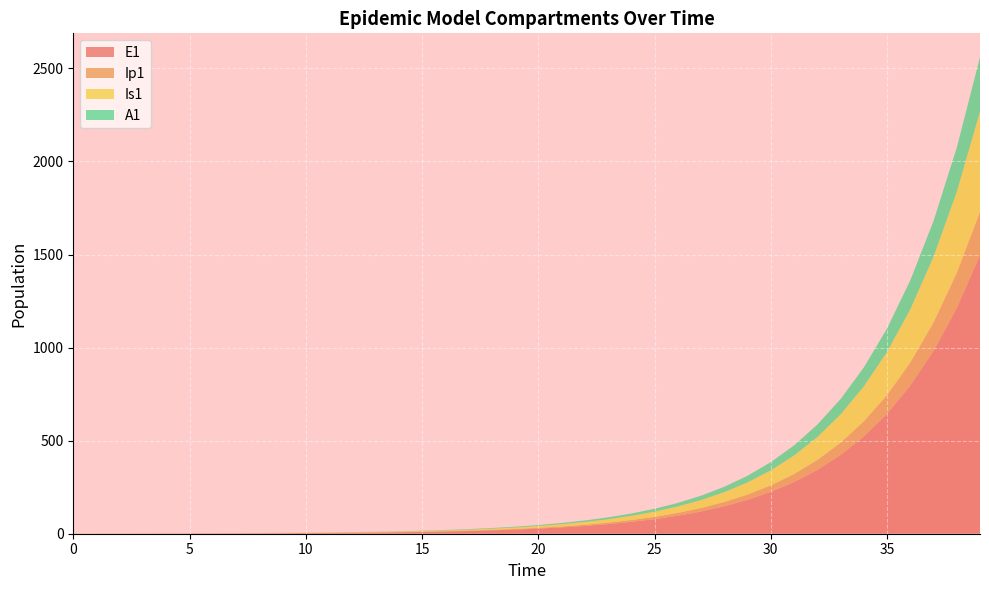

Reading left to right, list all the values displayed in this chart.

E1: 0=0.0	1=0.3	2=0.5	3=0.7	4=0.9	5=1.1	6=1.4	7=1.8	8=2.2	9=2.7	10=3.3	11=4.1	12=5.1	13=6.2	14=7.7	15=9.5	16=11.8	17=14.5	18=17.9	19=22.1	20=27.3	21=33.7	22=41.6	23=51.4	24=63.4	25=78.3	26=96.7	27=119.4	28=147.4	29=182.0	30=224.6	31=277.3	32=342.4	33=422.7	34=521.8	35=644.2	36=795.3	37=981.8	38=1212.0	39=1496.2
Ip1: 0=0.0	1=0.0	2=0.1	3=0.1	4=0.1	5=0.2	6=0.2	7=0.3	8=0.3	9=0.4	10=0.5	11=0.6	12=0.8	13=1.0	14=1.2	15=1.5	16=1.8	17=2.3	18=2.8	19=3.4	20=4.3	21=5.2	22=6.5	23=8.0	24=9.9	25=12.2	26=15.1	27=18.6	28=22.9	29=28.3	30=35.0	31=43.2	32=53.3	33=65.8	34=81.3	35=100.3	36=123.8	37=152.9	38=188.7	39=233.0
Is1: 0=1.0	1=0.8	2=0.7	3=0.6	4=0.6	5=0.6	6=0.7	7=0.8	8=0.9	9=1.0	10=1.3	11=1.5	12=1.9	13=2.3	14=2.8	15=3.4	16=4.2	17=5.2	18=6.5	19=8.0	20=9.8	21=12.1	22=15.0	23=18.5	24=22.8	25=28.2	26=34.8	27=42.9	28=53.0	29=65.4	30=80.8	31=99.7	32=123.1	33=152.0	34=187.7	35=231.7	36=286.1	37=353.1	38=436.0	39=538.2
A1: 0=0.0	1=0.0	2=0.0	3=0.1	4=0.1	5=0.2	6=0.2	7=0.3	8=0.4	9=0.5	10=0.6	11=0.8	12=1.0	13=1.2	14=1.5	15=1.9	16=2.3	17=2.8	18=3.5	19=4.3	20=5.3	21=6.6	22=8.1	23=10.1	24=12.4	25=15.3	26=18.9	27=23.4	28=28.8	29=35.6	30=43.9	31=54.3	32=67.0	33=82.7	34=102.1	35=126.0	36=155.6	37=192.1	38=237.1	39=292.8